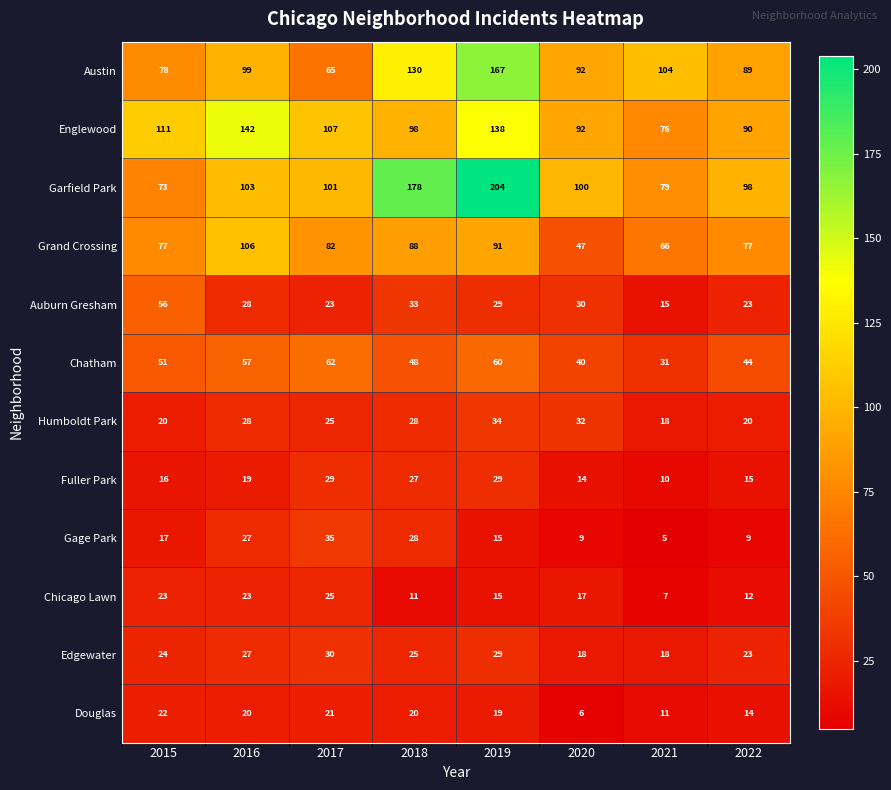

What is the total value across all series at 2016?

679